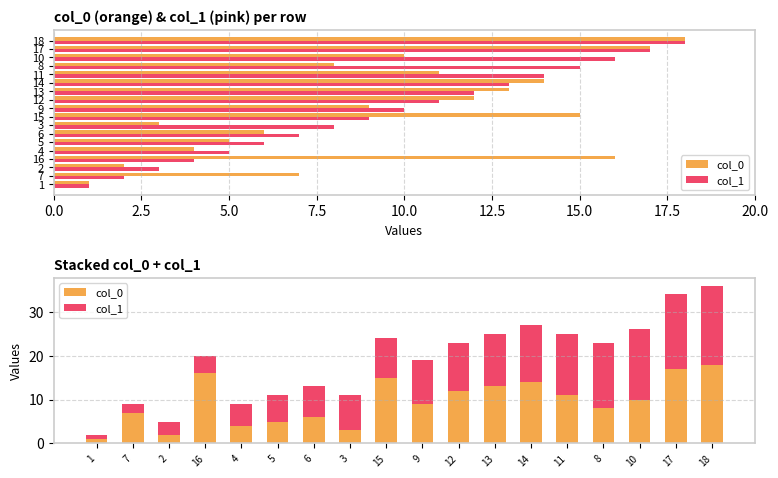

What is the maximum value shown in the chart?

18